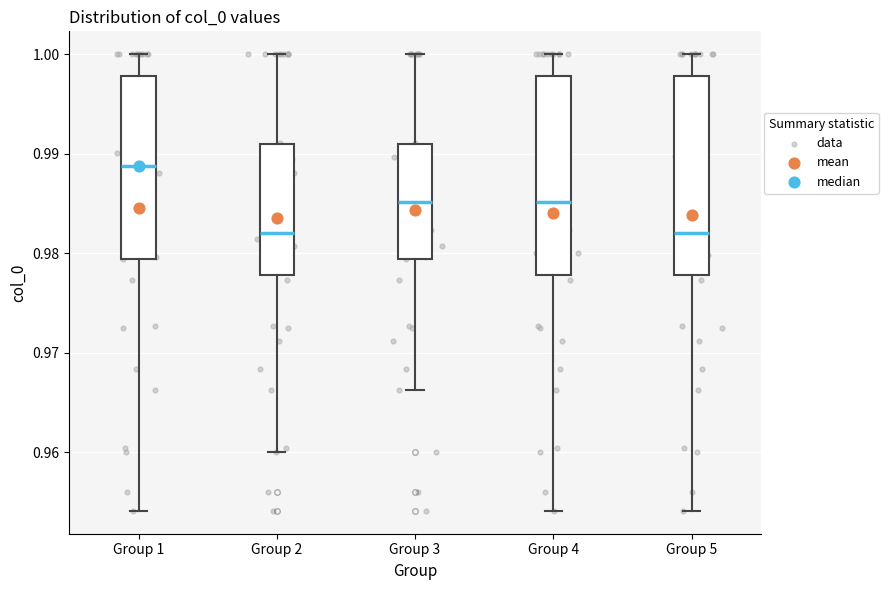

Reading left to right, read every box against the y-axis: the position of its median line, the range the box covers, and the ends of its whiskers. The values are not printed on the chart, so give them approximately, as read against the axis.

Group 1: median 0.989, box 0.979 to 0.998, whiskers 0.954 to 1.000
Group 2: median 0.982, box 0.978 to 0.991, whiskers 0.960 to 1.000
Group 3: median 0.985, box 0.979 to 0.991, whiskers 0.966 to 1.000
Group 4: median 0.985, box 0.978 to 0.998, whiskers 0.954 to 1.000
Group 5: median 0.982, box 0.978 to 0.998, whiskers 0.954 to 1.000